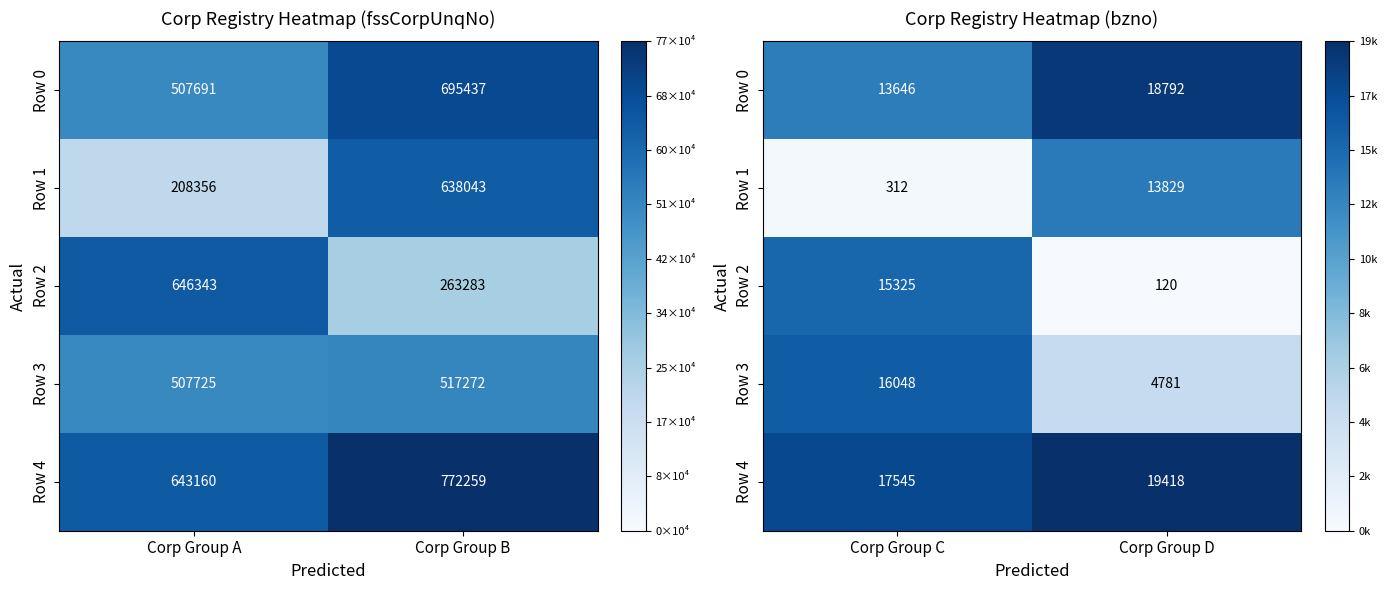

Which series has the widest spread of values?

Row 2